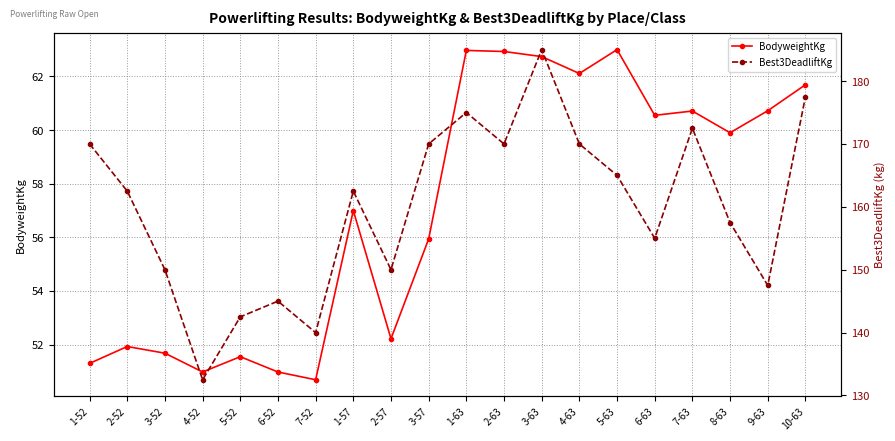

What is the difference between the Best3DeadliftKg values at 3-52 and 7-63?

22.5